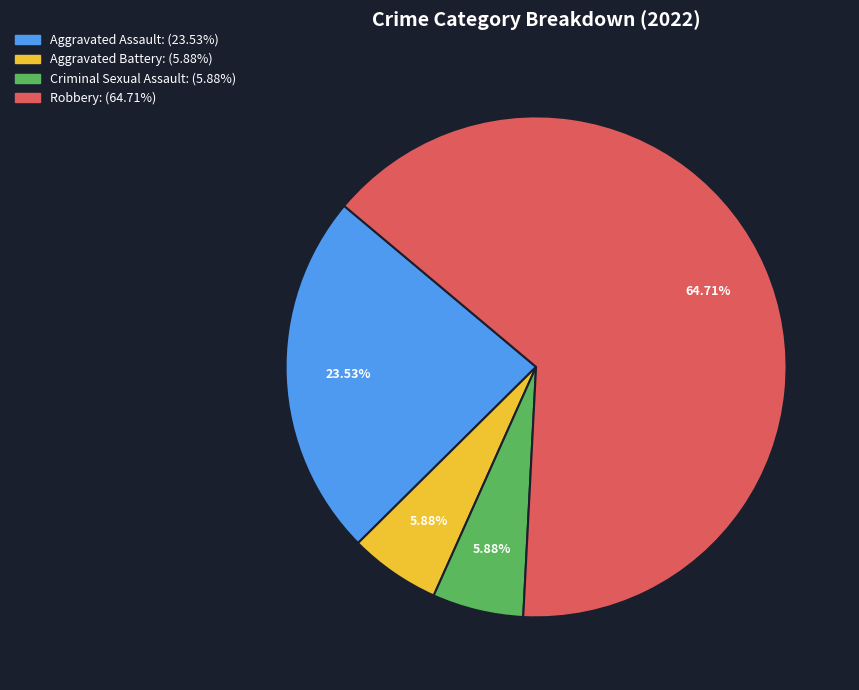

What portion of the pie excludes Criminal Sexual Assault?

94.1%